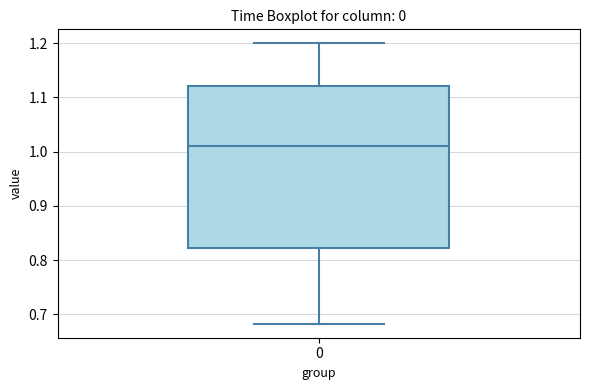

Where does the median line of the box at x = 0 sit on the y-axis? The values are not printed on the chart, so give them approximately, as read against the axis.

1.01